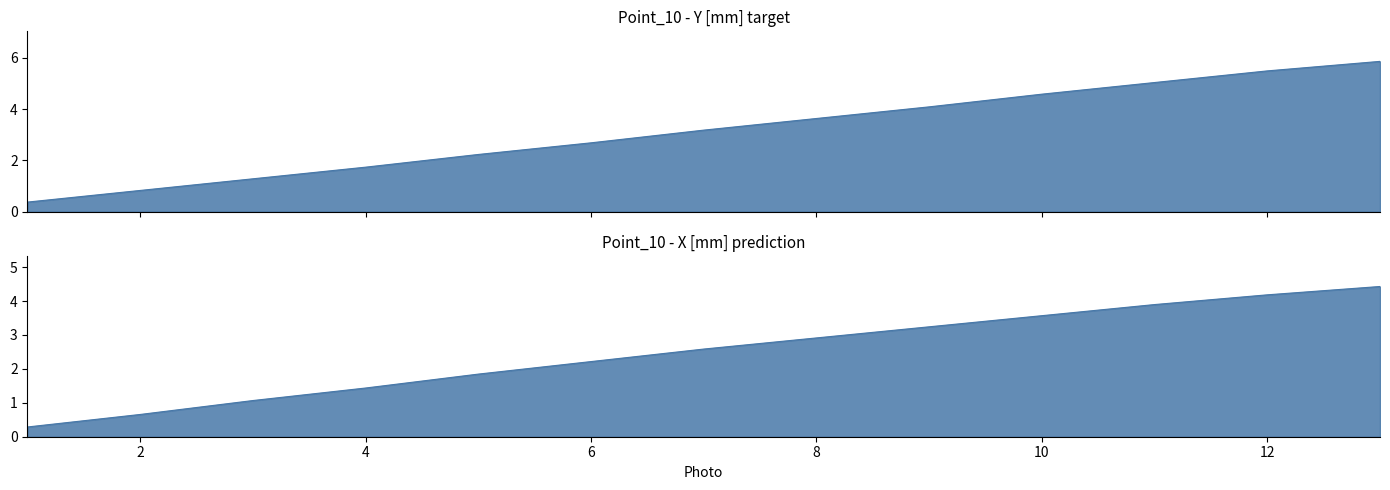

True or false: Point_10 - Y [mm] has more than 1 points higher than both neighbors.

False